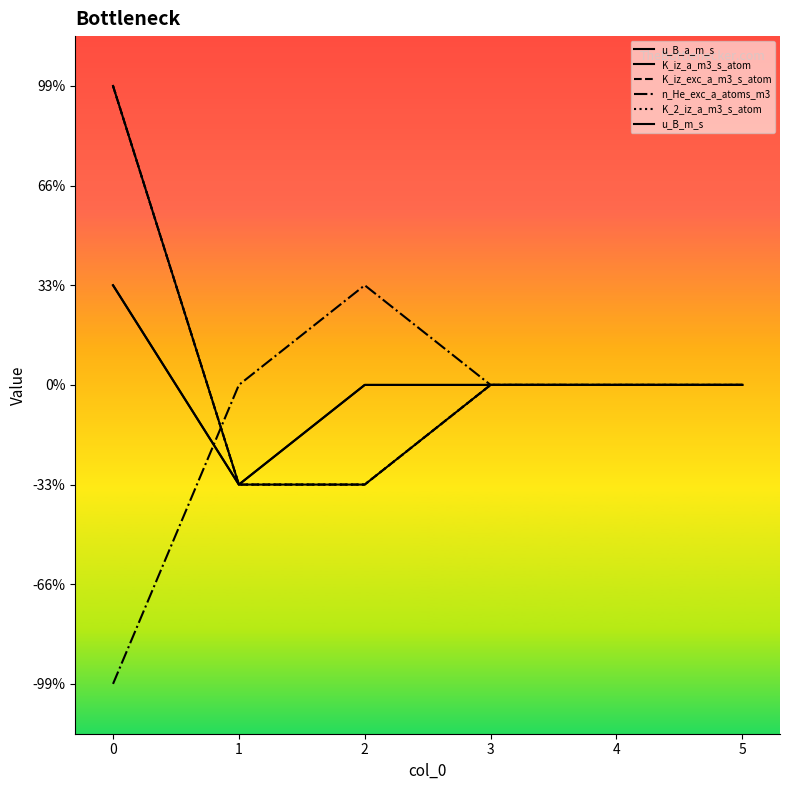

Is this an area chart (filled region under the line)?

No